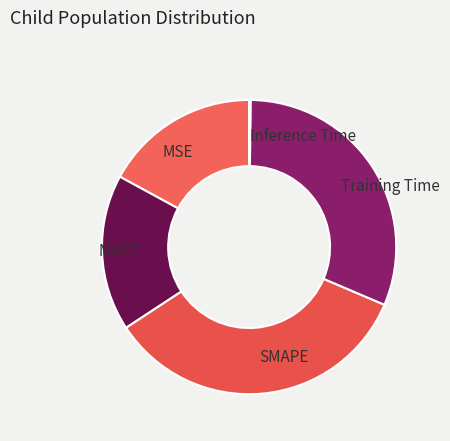

The SMAPE slice represents 34% of the pie. True or false?

True